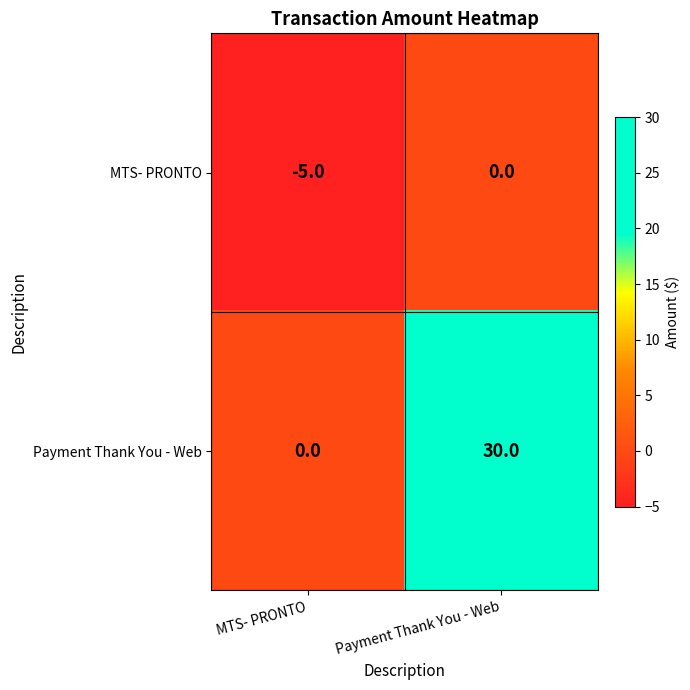

What is the sum of all MTS- PRONTO values?

-5